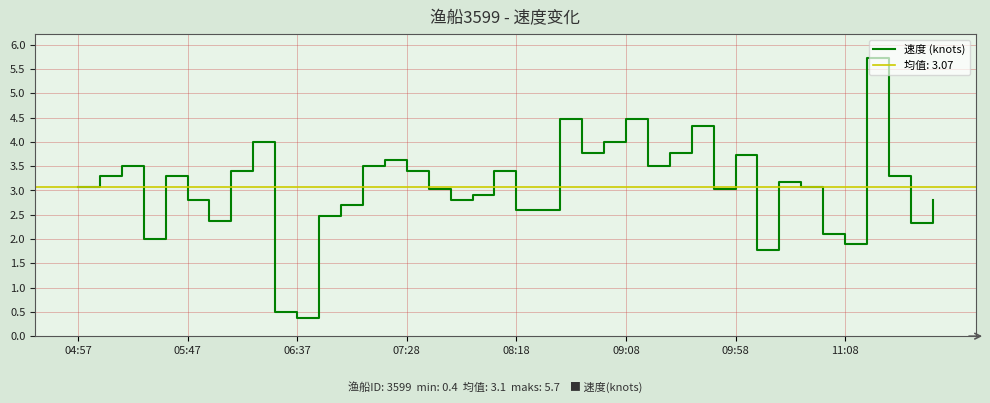

The value of 速度 (knots) at 09:08 is 7.0. True or false?

False